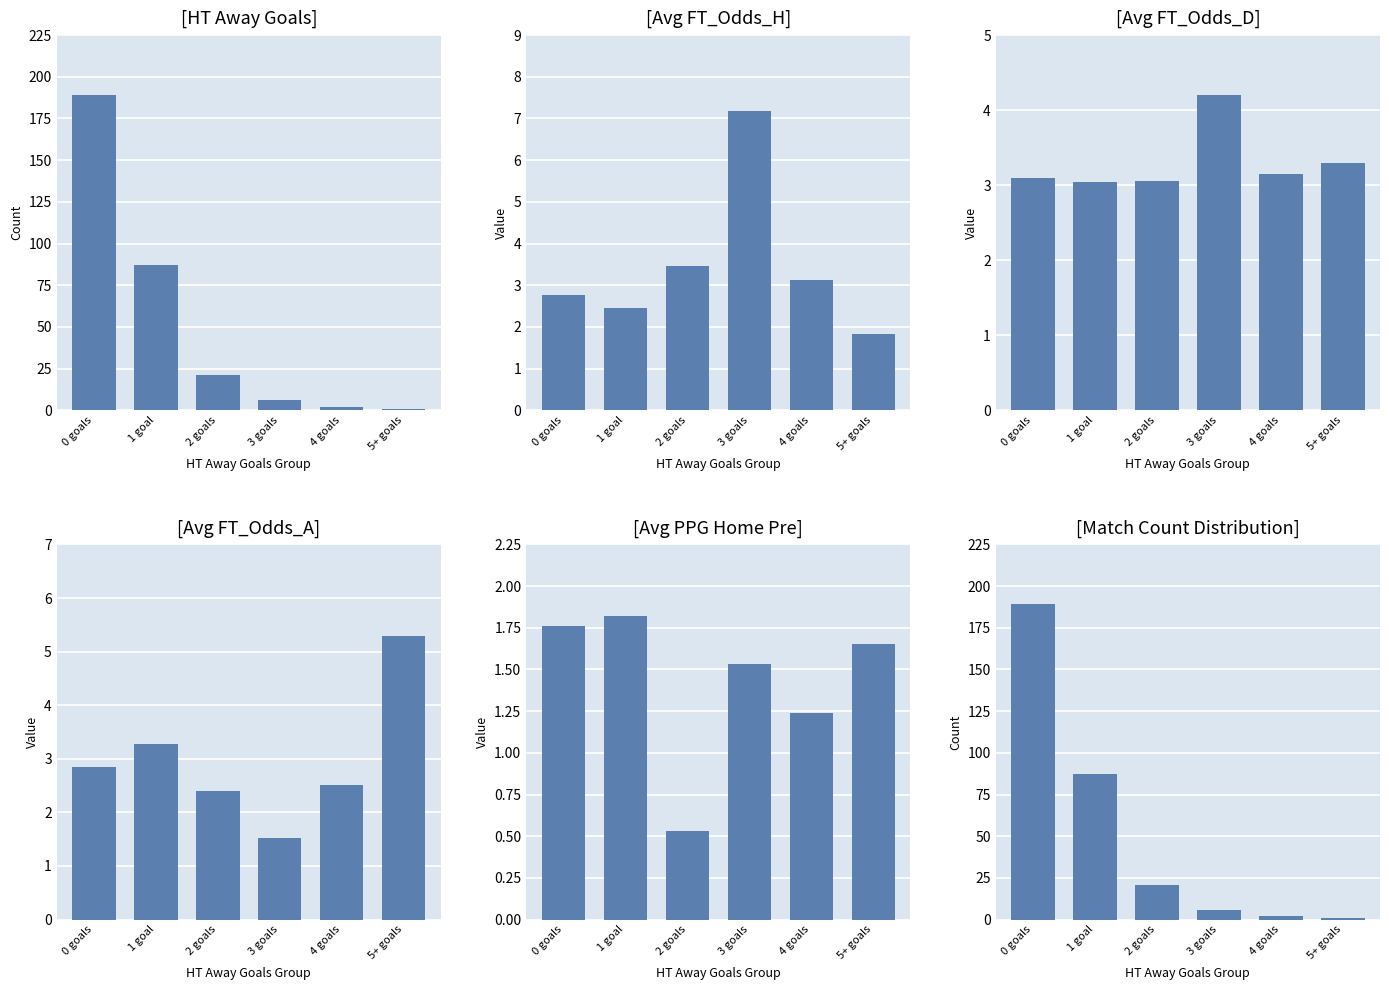

Rank the series by their maximum value, from highest to lowest.

[HT Away Goals], [Match Count Distribution], [Avg FT_Odds_H], [Avg FT_Odds_A], [Avg FT_Odds_D], [Avg PPG Home Pre]